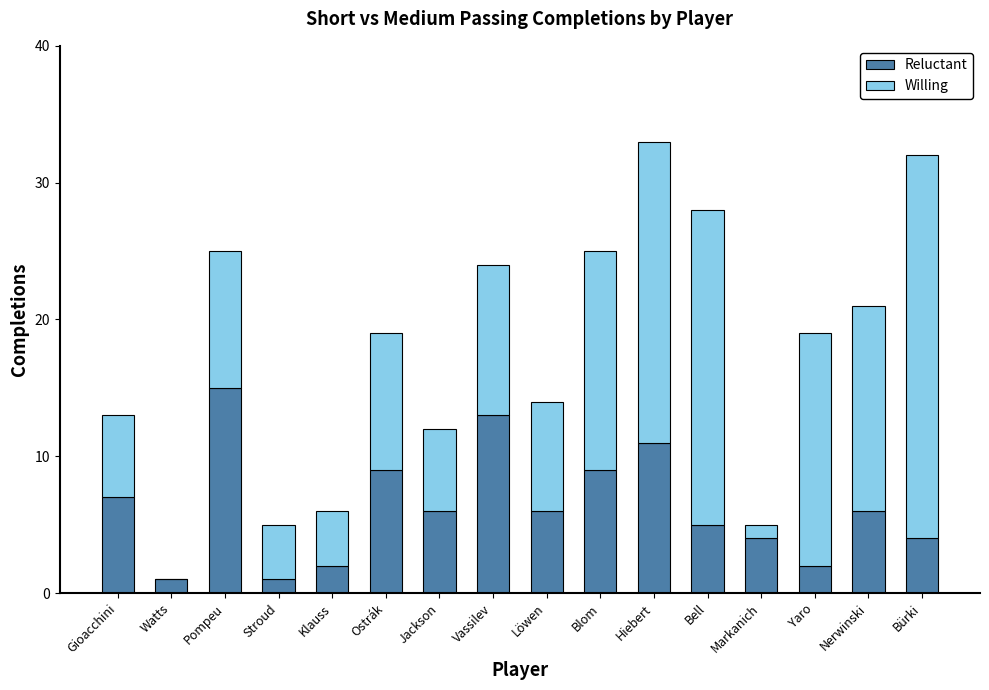

What is the highest value of the Reluctant series?

15